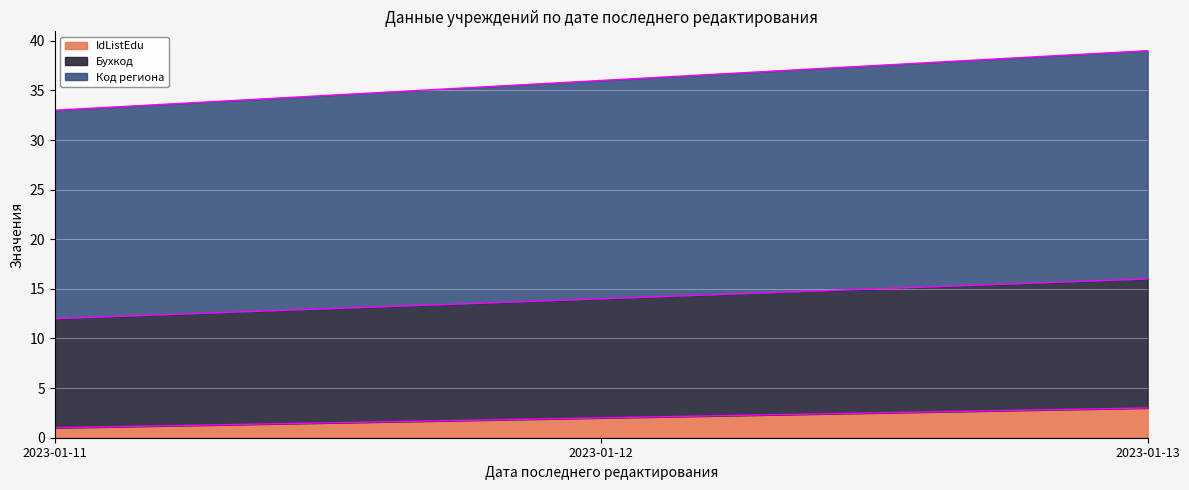

Where does the Бухкод series first go above 14?

2023-01-13